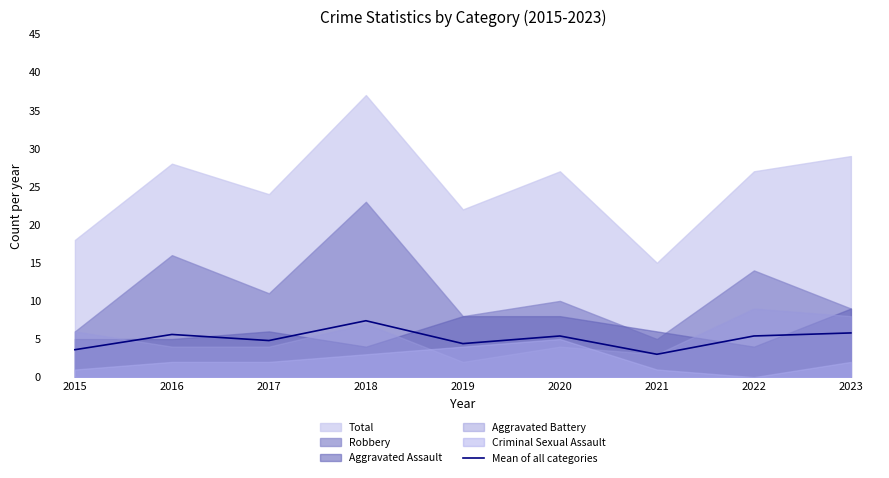

Between 2023 and 2015, which is larger?

2023